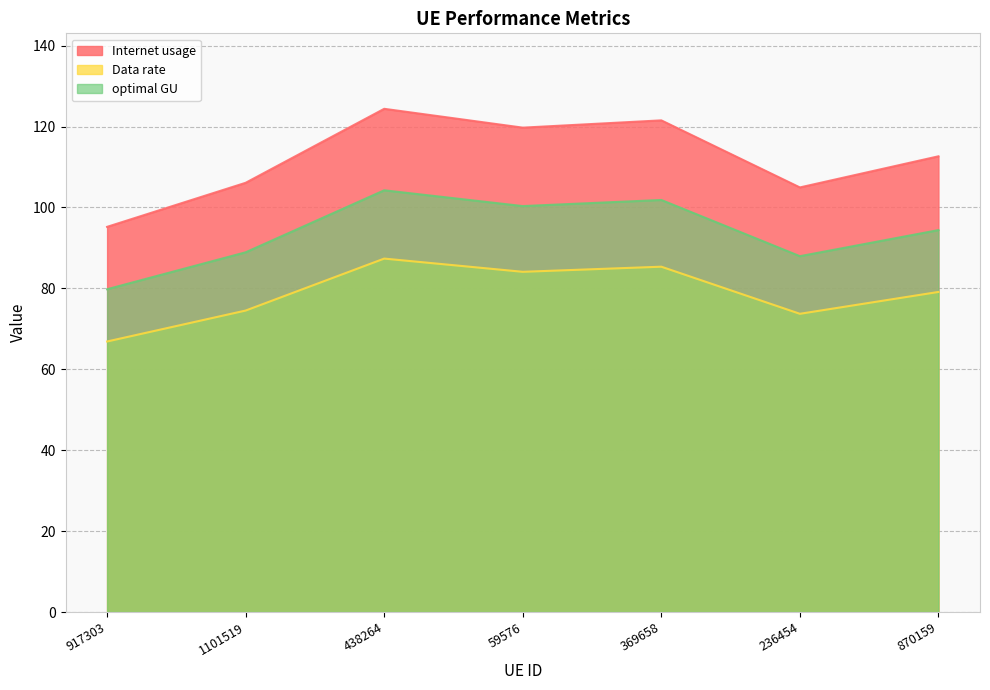

True or false: optimal GU and Internet usage intersect in this chart.

False